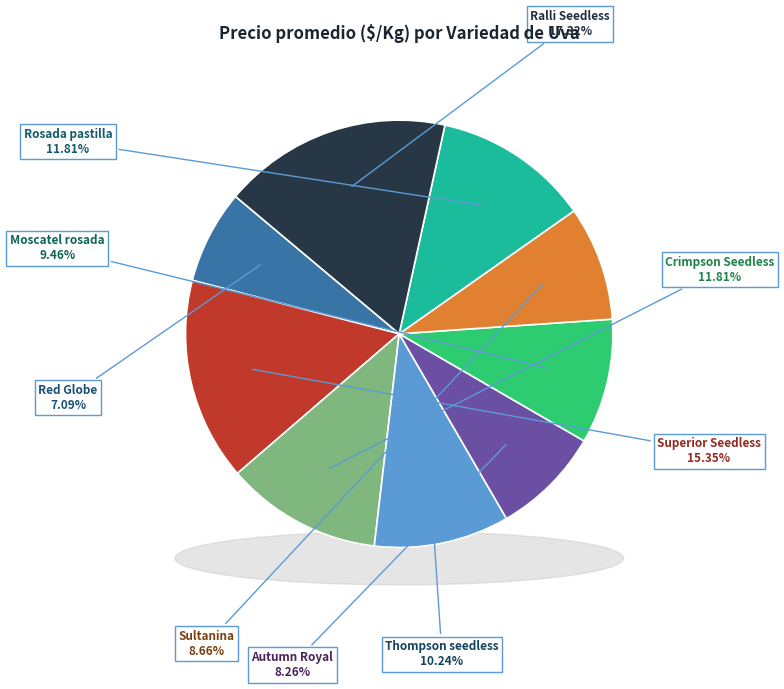

How many slices are in this pie chart?

9